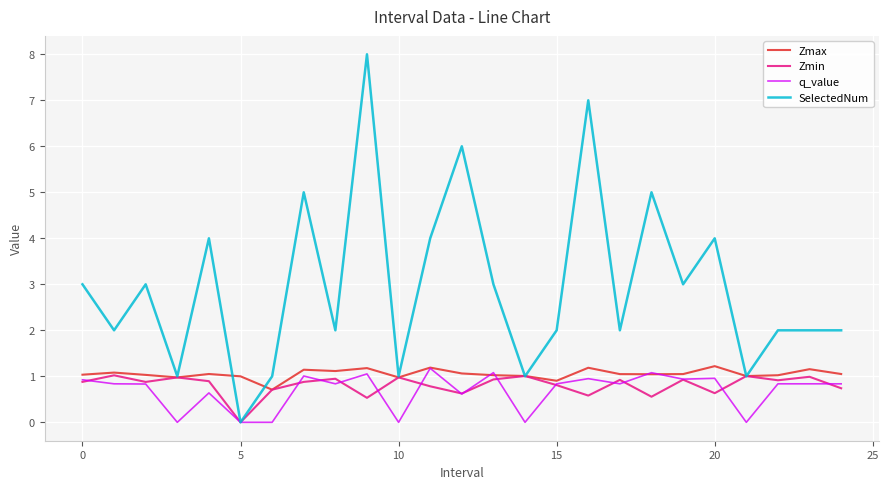

What is the average value of the q_value series?

0.7